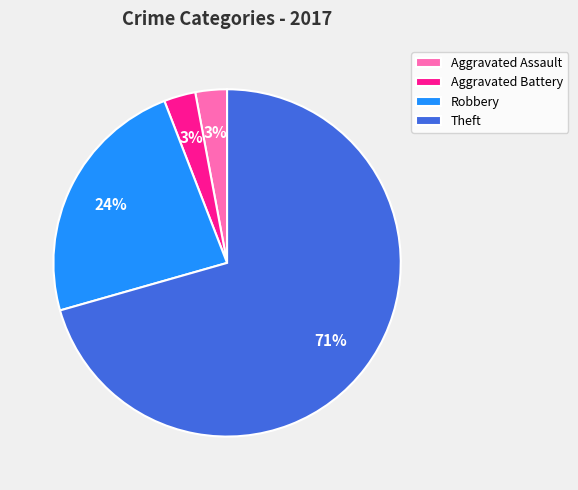

Between Theft and Aggravated Assault, which is larger?

Theft